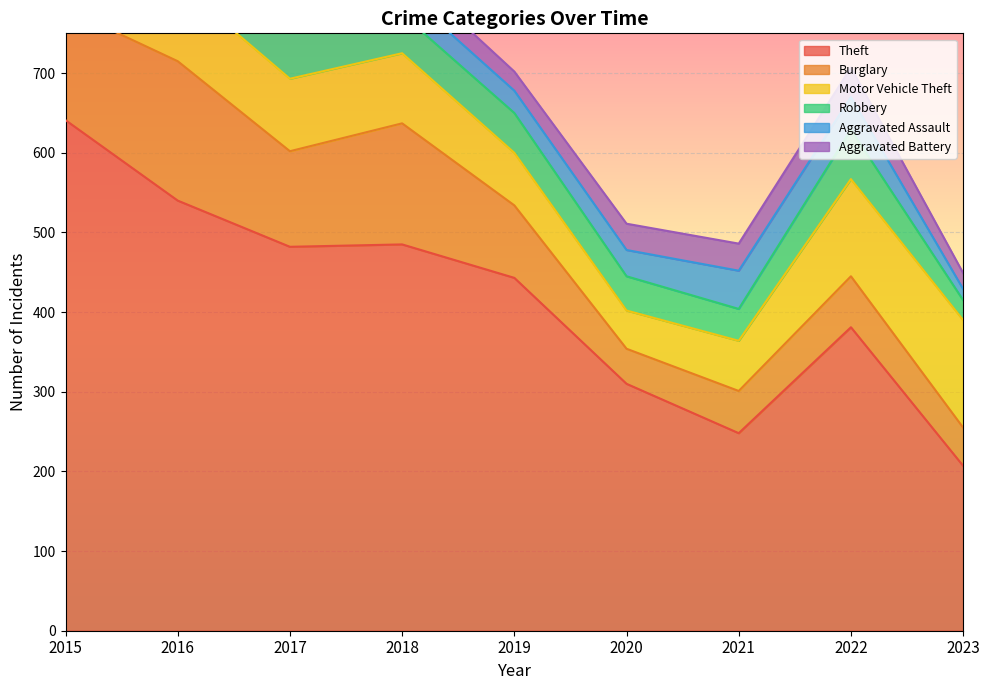

Between 2023 and 2019, which is larger?

2019